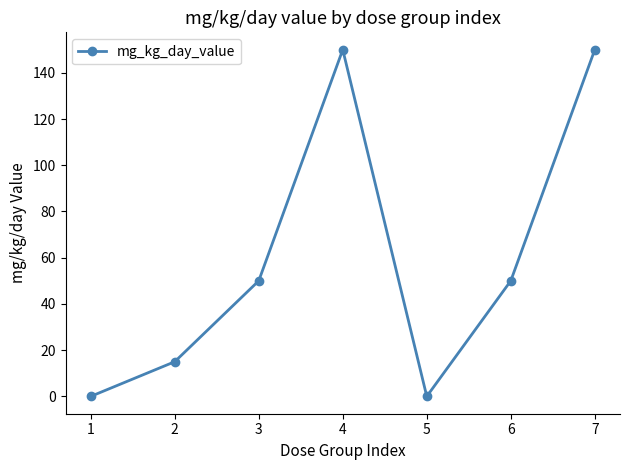

Count the values in the range 0 to 150.

7